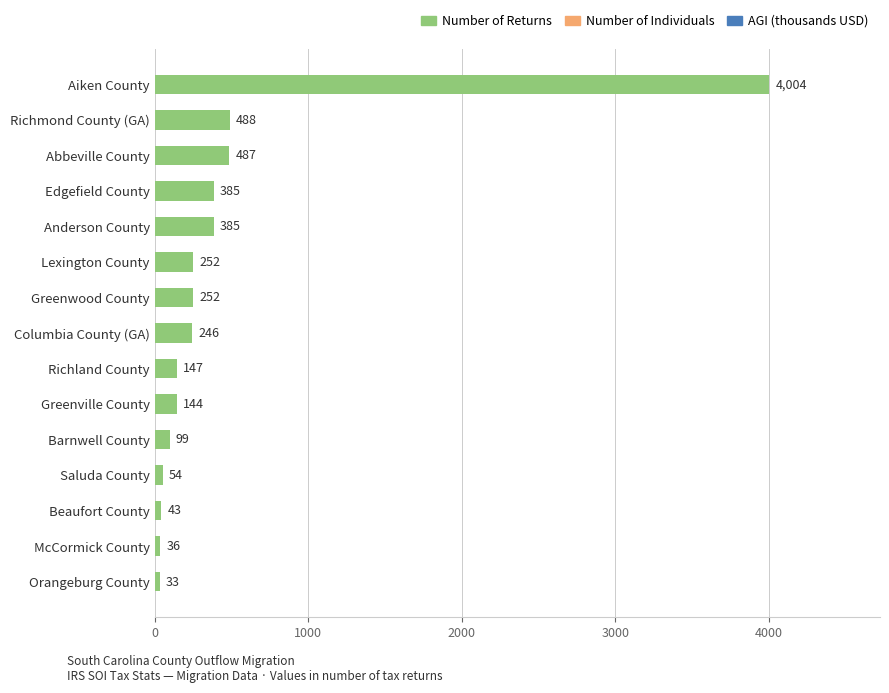

What is the change in value from Saluda County to Aiken County?

+3950